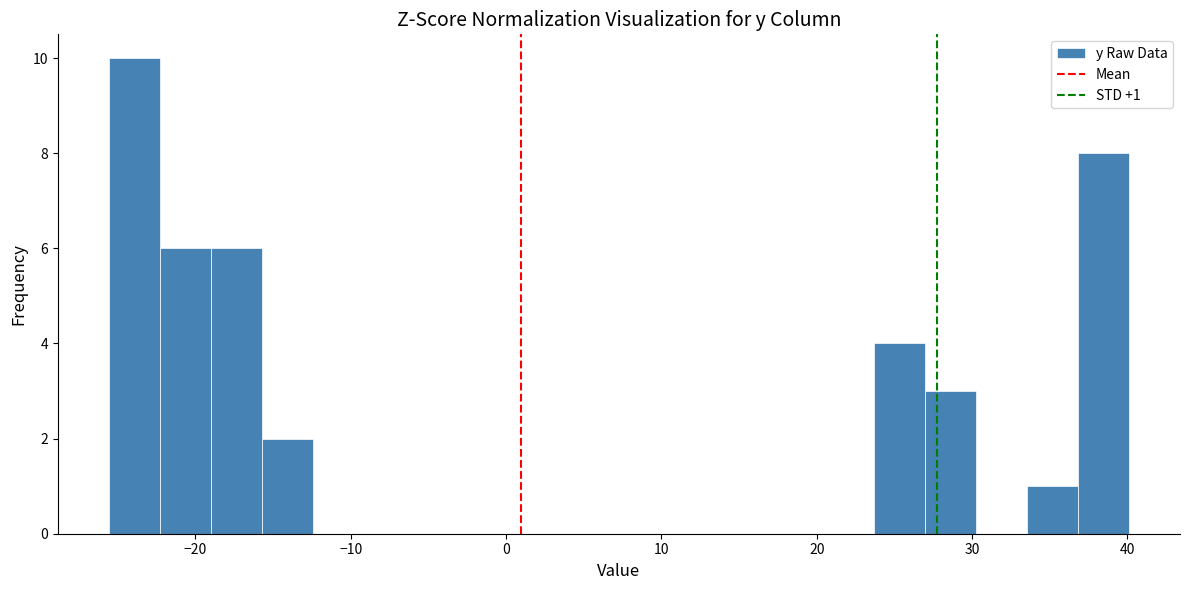

Around what value on the x-axis is the tallest bar? Give the approximate position of its centre, as read against the axis.

-24